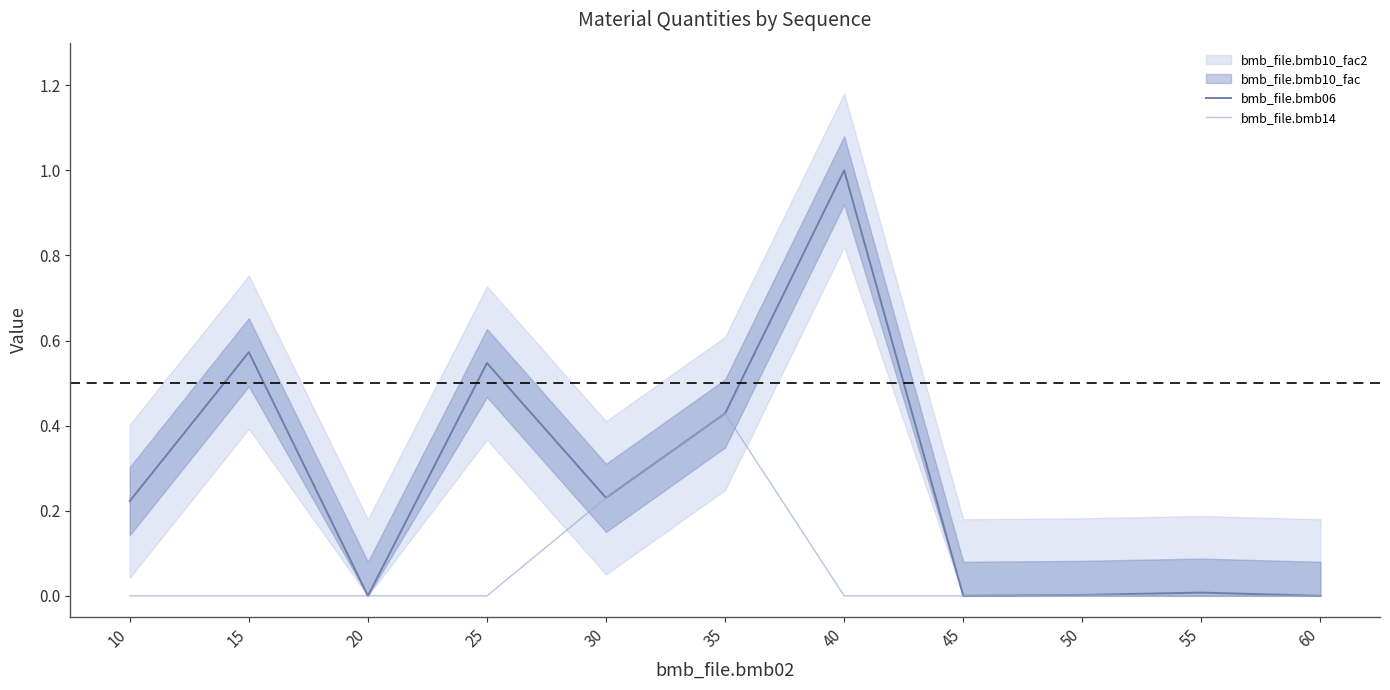

Does the chart display data point markers on the line(s)?

No